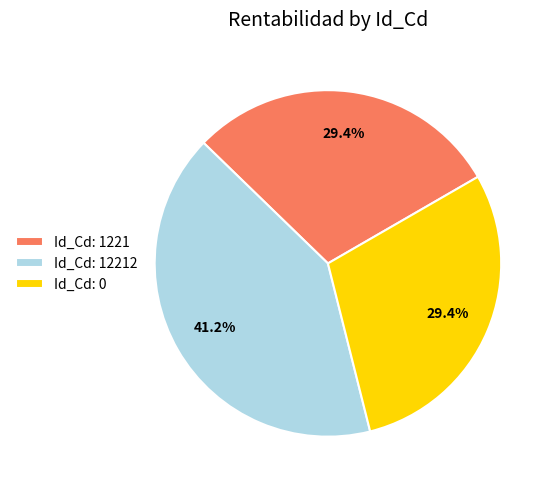

What percentage is the Id_Cd: 12212 slice, to the nearest percent?

41%